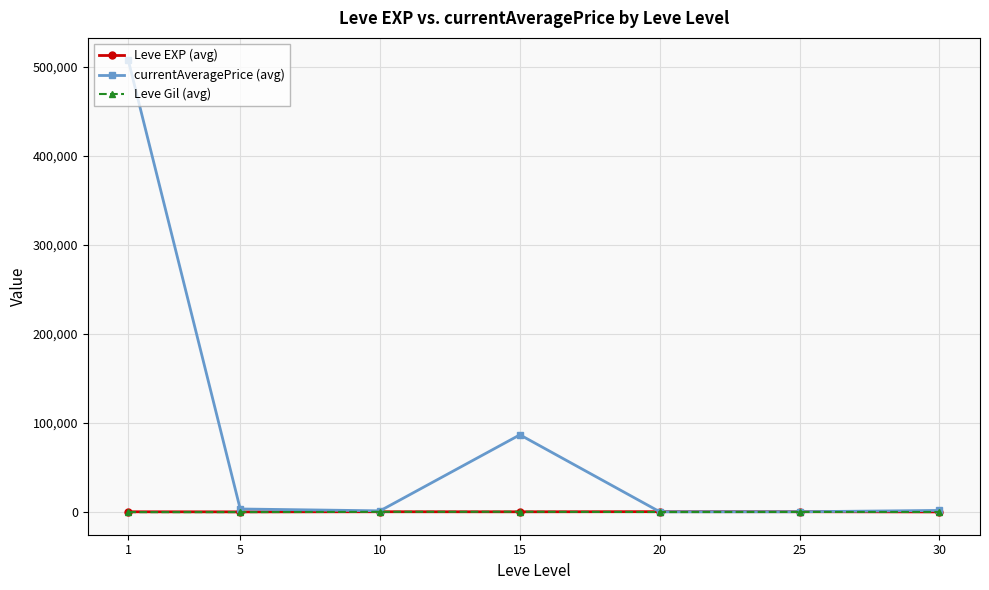

What is the total value across all series at 30?

2734.0